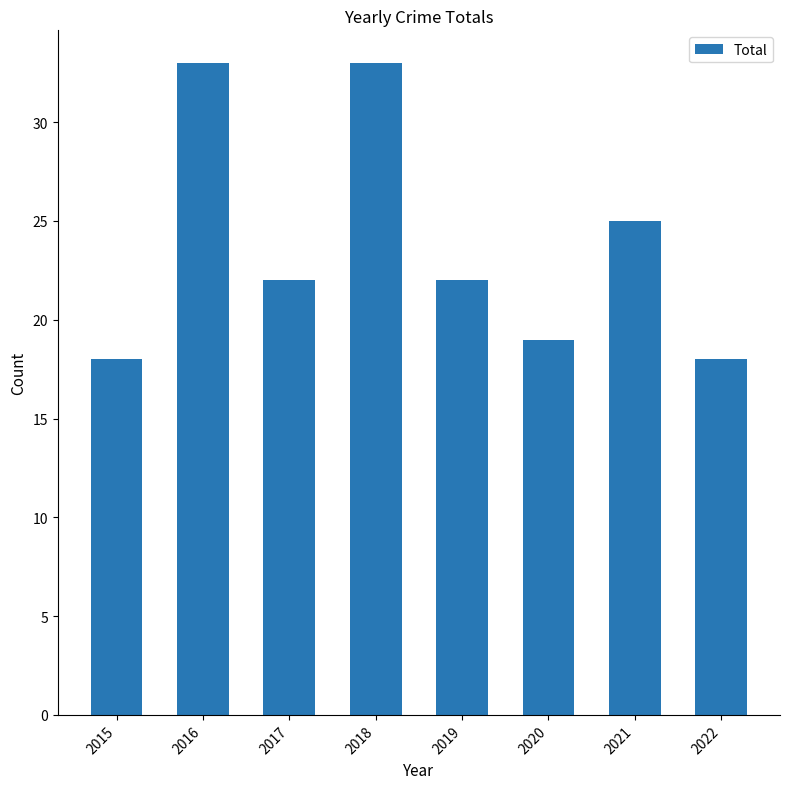

Between 2021 and 2022, which is larger?

2021